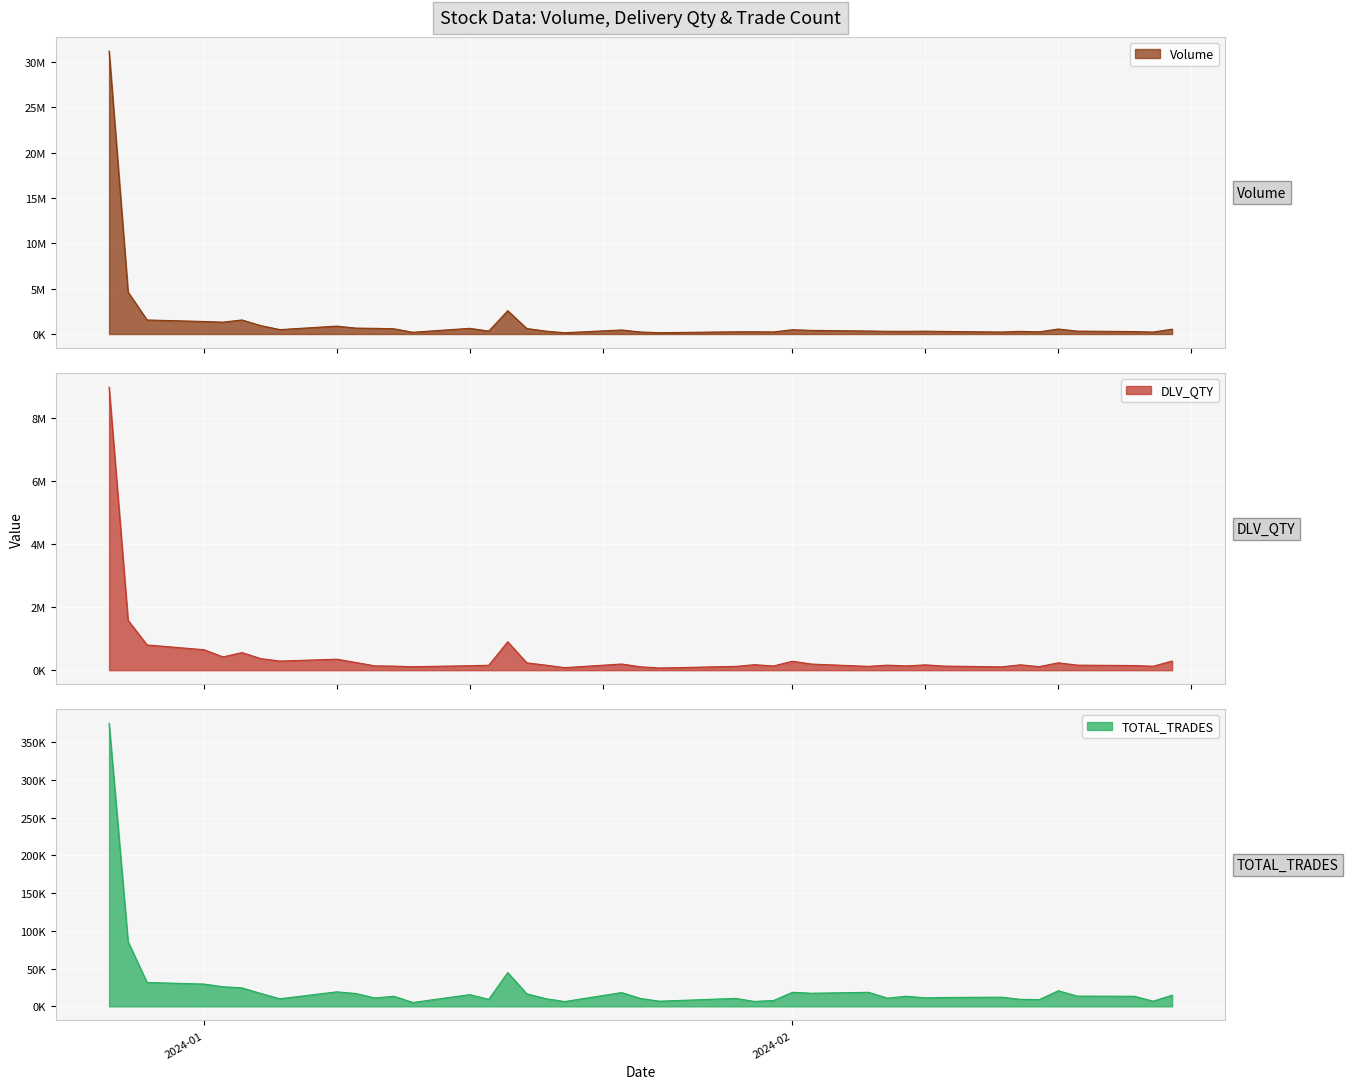

Rank the categories by TOTAL_TRADES value from lowest to highest.

2024-01-12, 2024-01-20, 2024-01-30, 2024-01-25, 2024-02-20, 2024-01-31, 2024-02-14, 2024-02-13, 2024-01-16, 2024-01-05, 2024-01-19, 2024-01-24, 2024-01-29, 2024-02-06, 2024-01-10, 2024-02-08, 2024-02-09, 2024-02-12, 2024-02-19, 2024-02-07, 2024-01-11, 2024-02-16, 2024-02-21, 2024-01-15, 2024-01-18, 2024-01-09, 2024-01-04, 2024-02-02, 2024-01-23, 2024-02-05, 2024-02-01, 2024-01-08, 2024-02-15, 2024-01-03, 2024-01-02, 2024-01-01, 2023-12-29, 2024-01-17, 2023-12-28, 2023-12-27